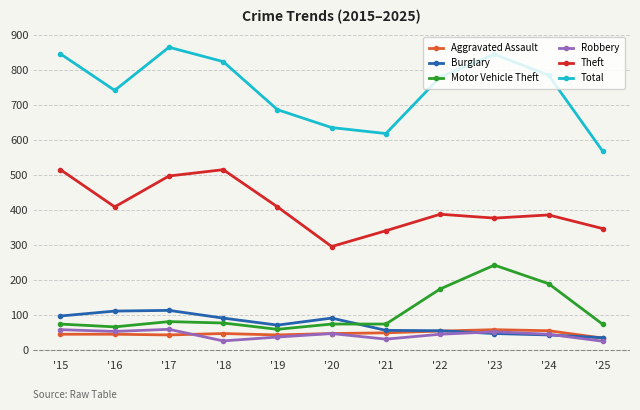

What is the average value of the Total series?

744